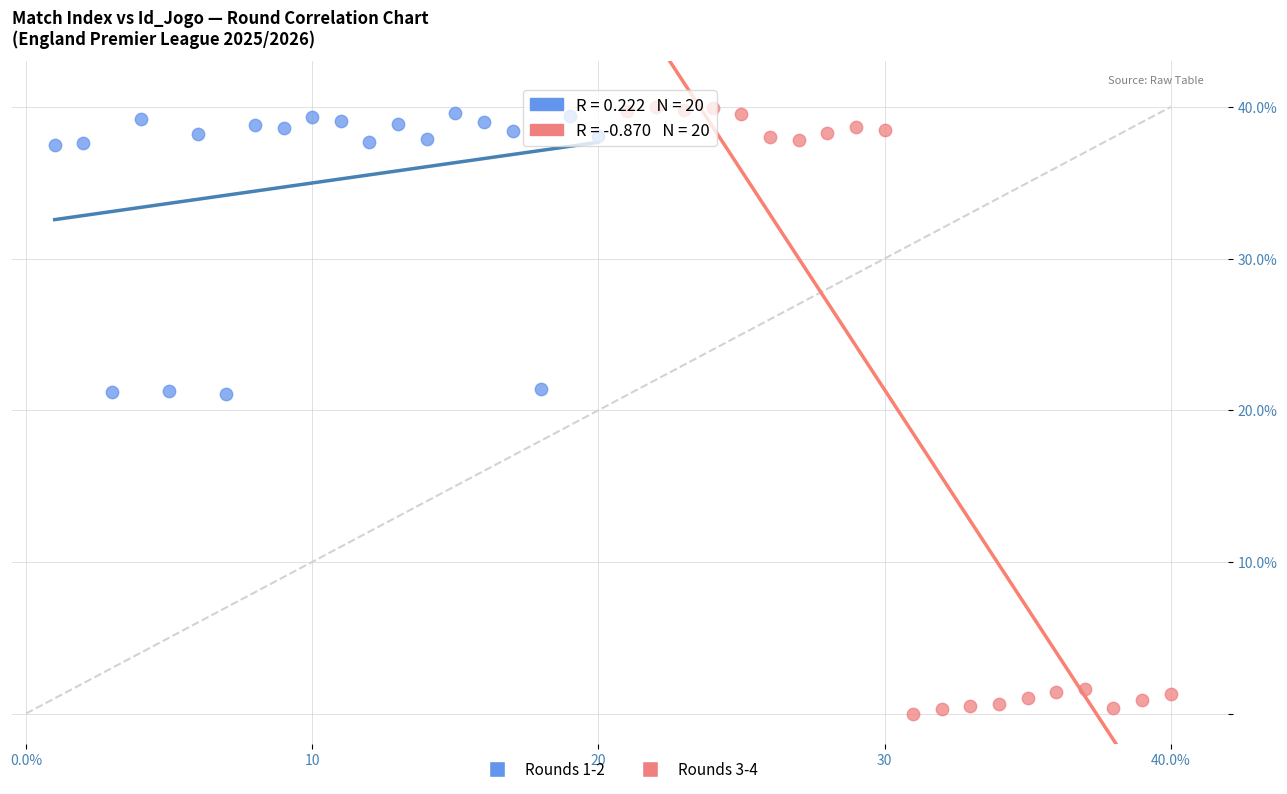

Which series contains the lowest Y value?

Rounds 3-4